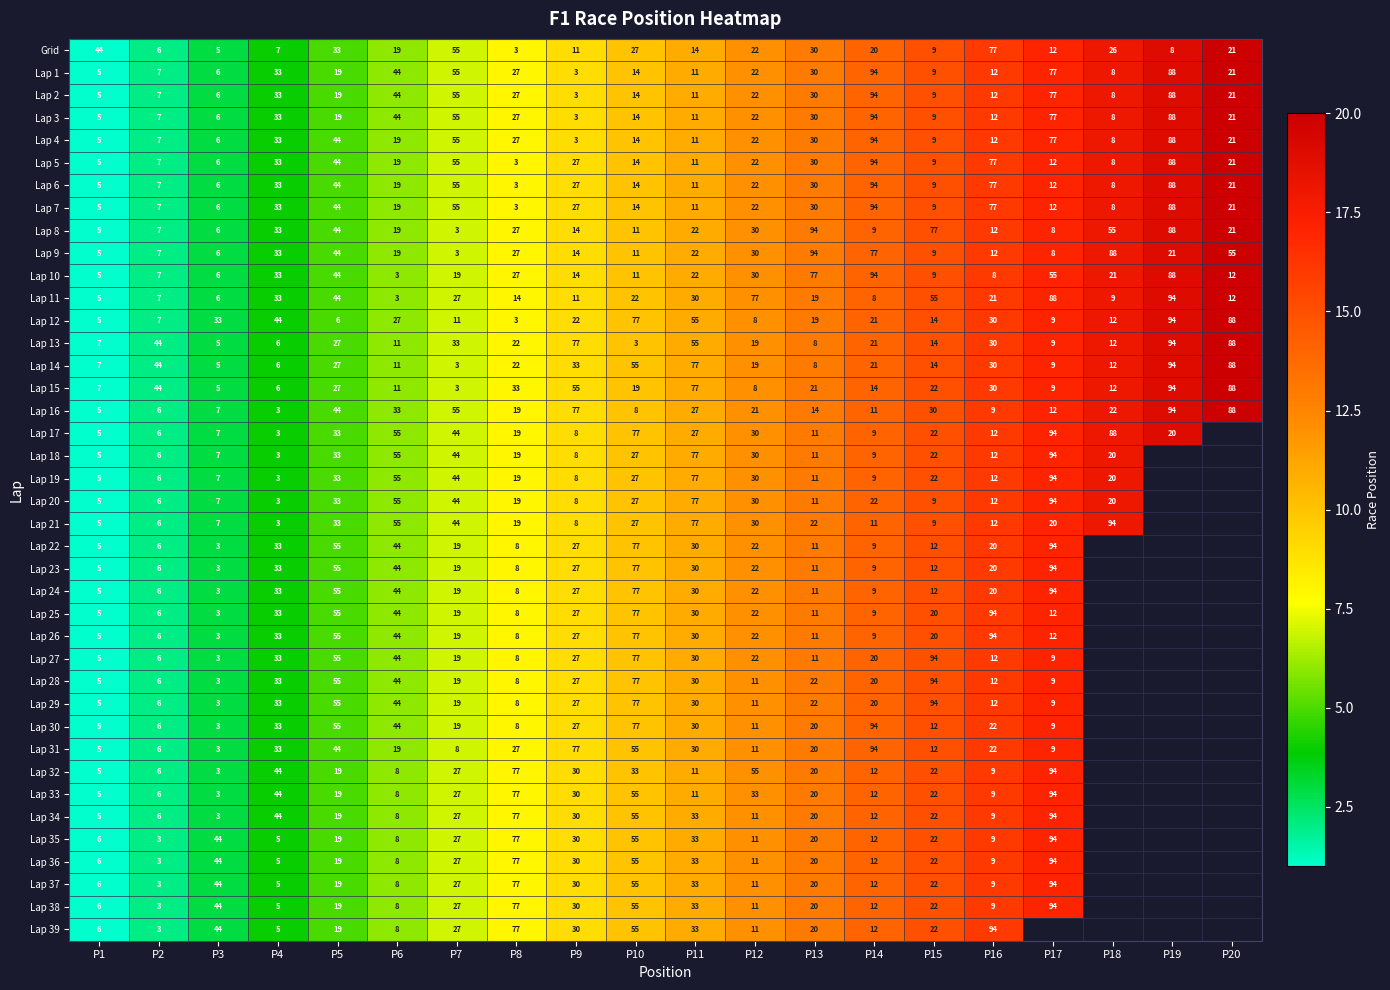

Read the Lap 12 value at P18.

12